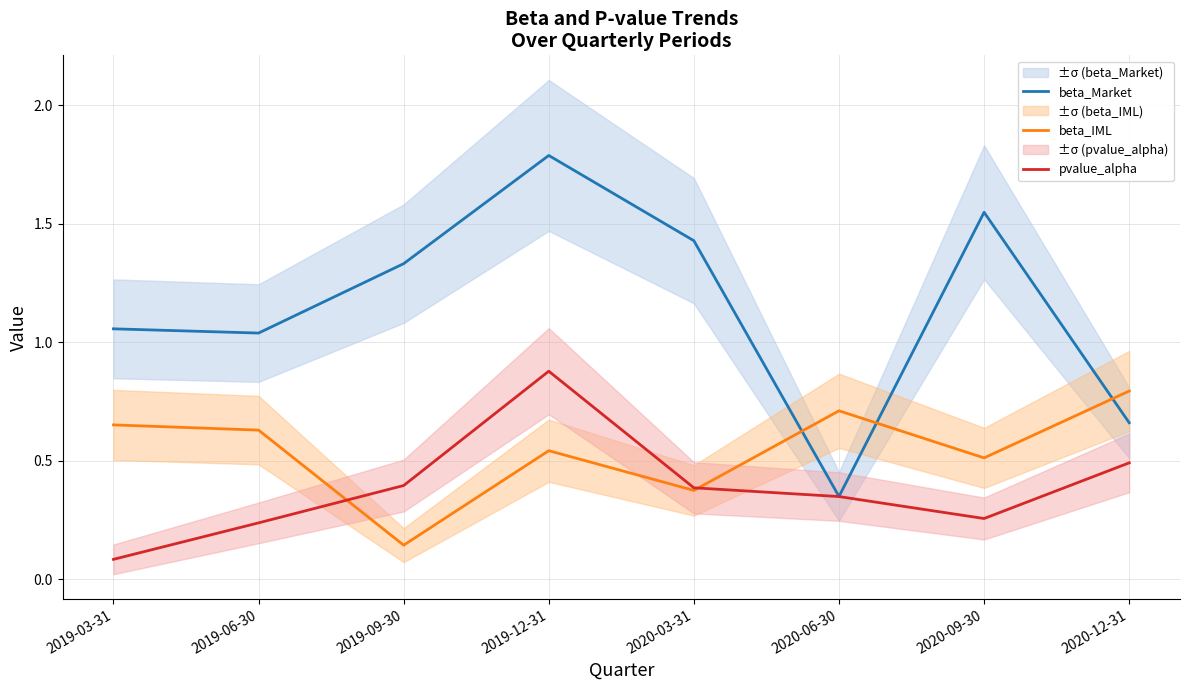

What is the difference between the second highest and minimum values in the pvalue_alpha series?

0.4